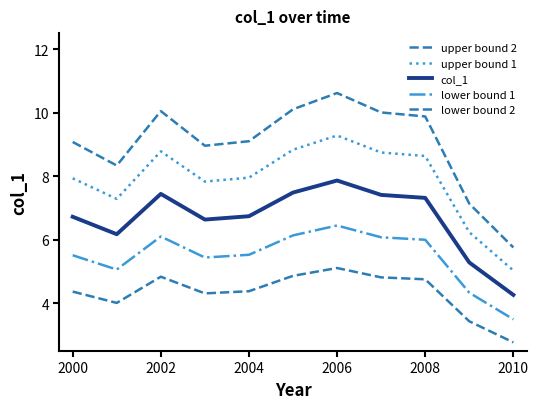

What is the highest value of the upper bound 1 series?

9.3